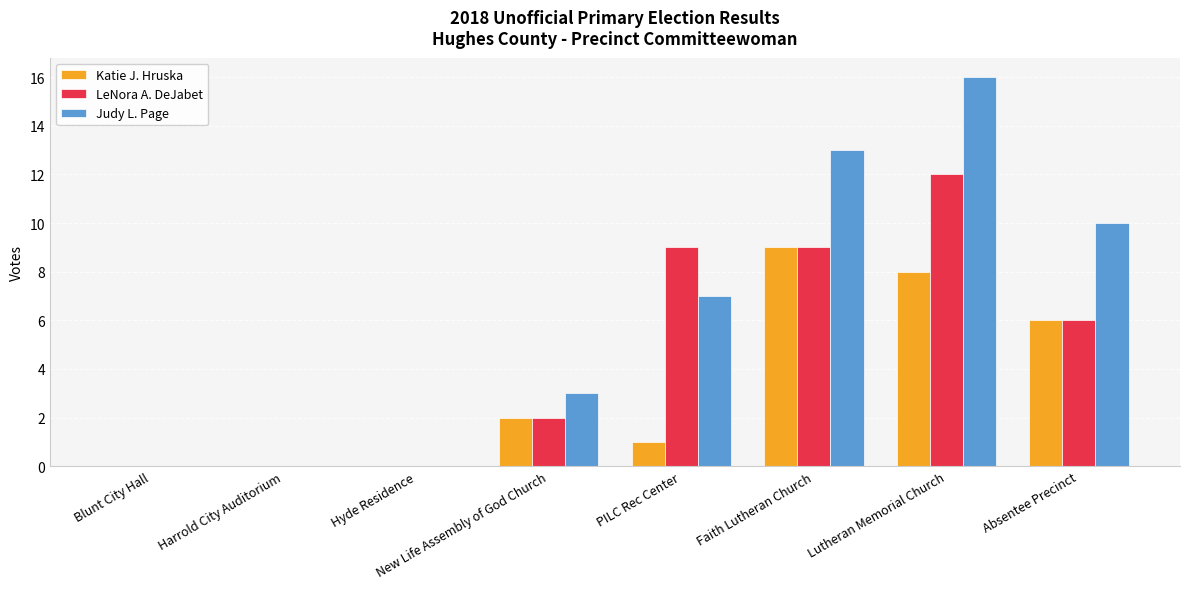

What is the sum of the Judy L. Page values at Absentee Precinct and PILC Rec Center?

17